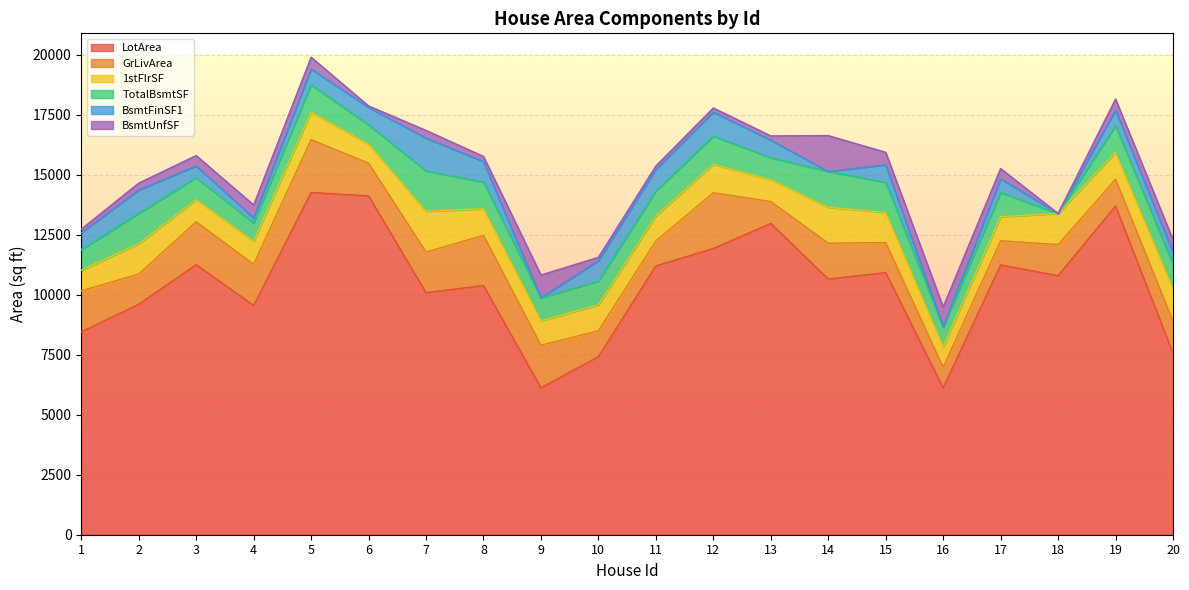

How many values in the GrLivArea series are below 1362?

10